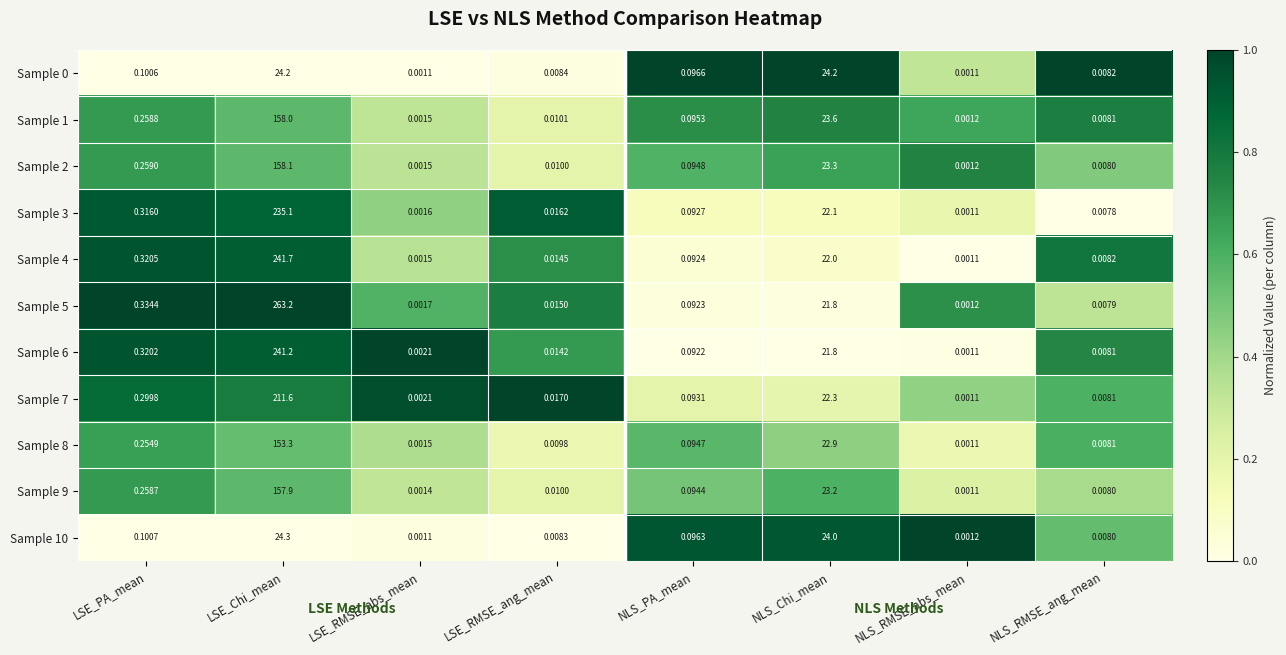

At which category is the sum across all series the highest?

LSE_Chi_mean